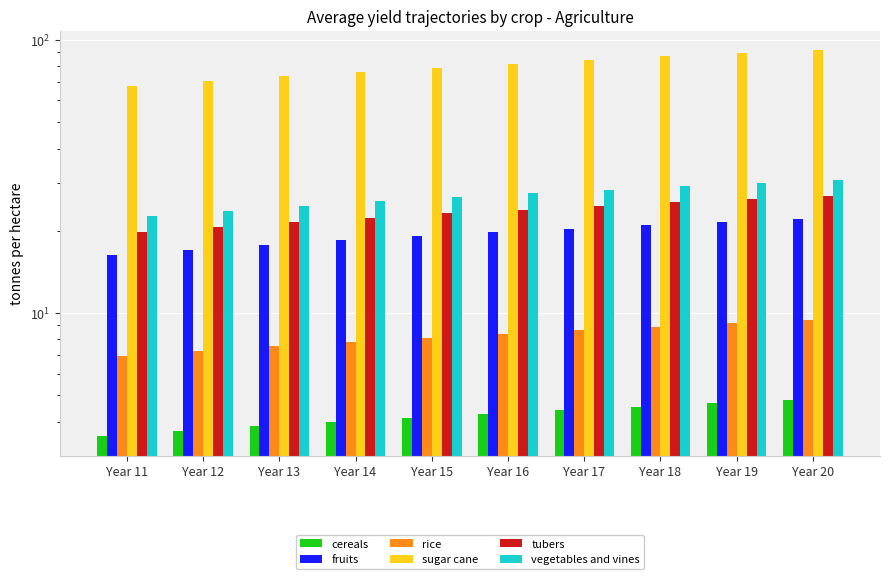

Is the value of cereals at Year 16 greater than the value of tubers at Year 20?

No